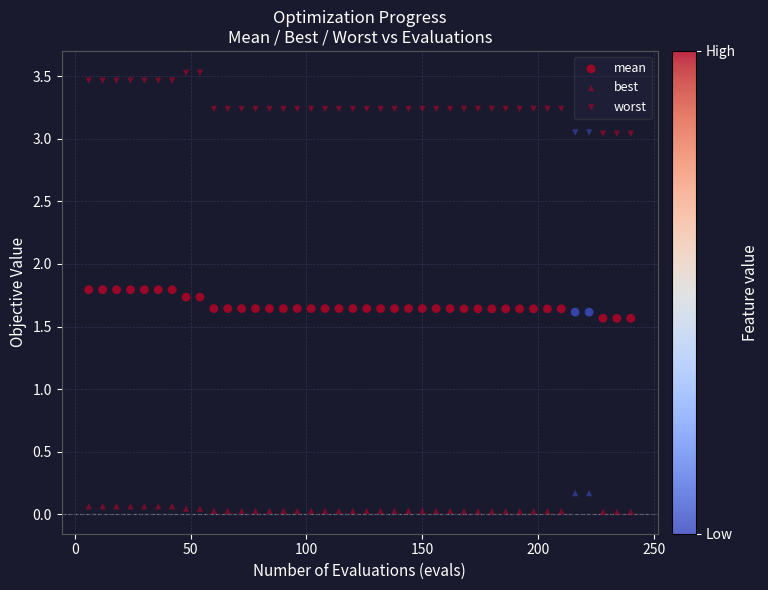

How many points are shown in the scatter plot?

120